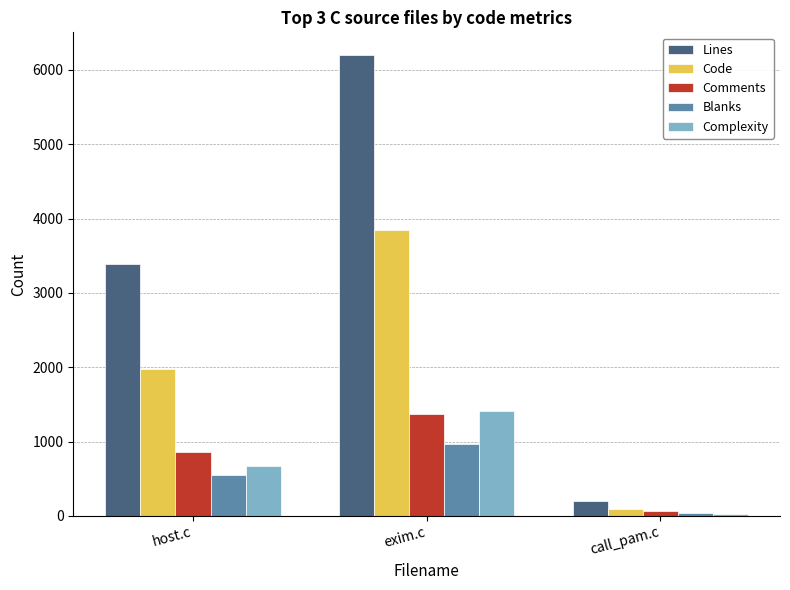

How many data points in Lines are less than 3390?

1